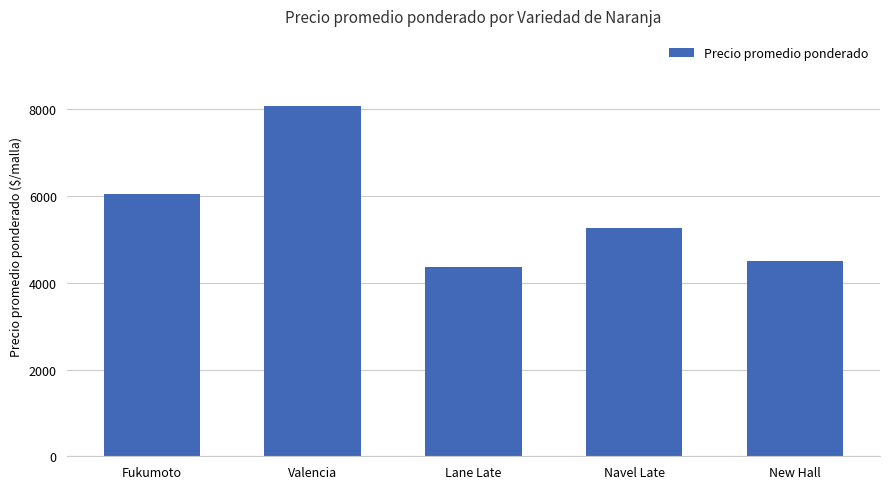

Reading left to right, what are all the values shown in this chart?

6054	8076	4360	5255	4510